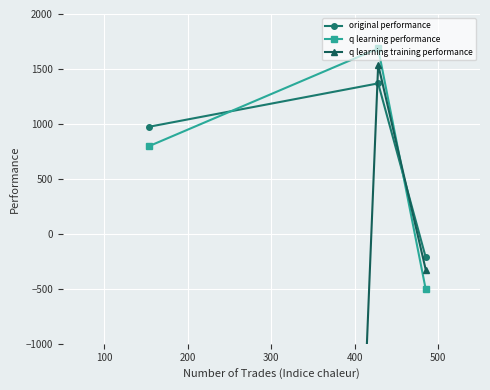

What is the value of the q learning performance point at the 1st from the left?

799.2